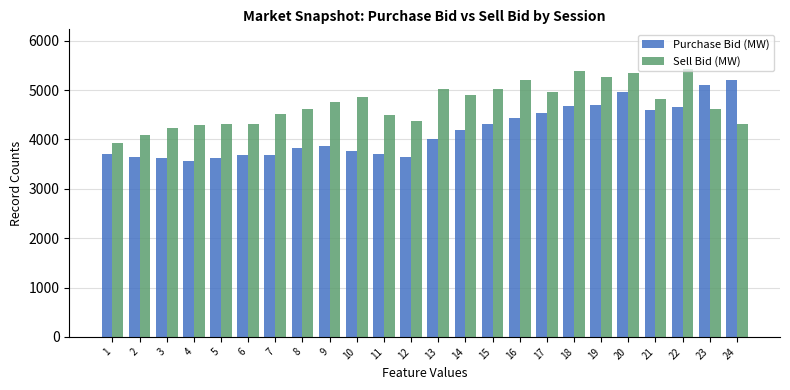

At which label does Sell Bid (MW) reach its minimum?

1